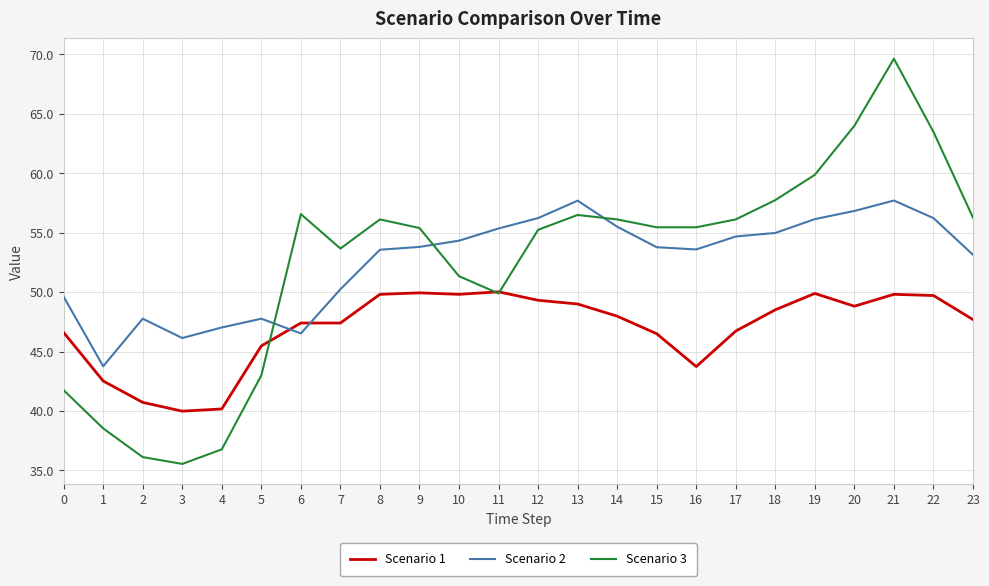

Between which two adjacent categories do Scenario 2 and Scenario 1 first intersect?

5 and 6